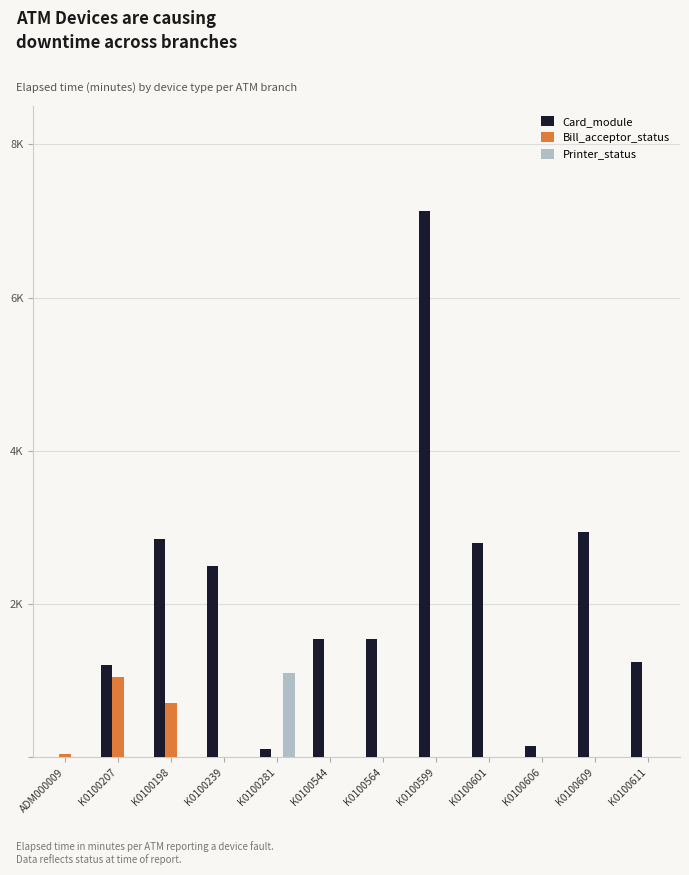

What is the total value across all series at K0100601?

2790